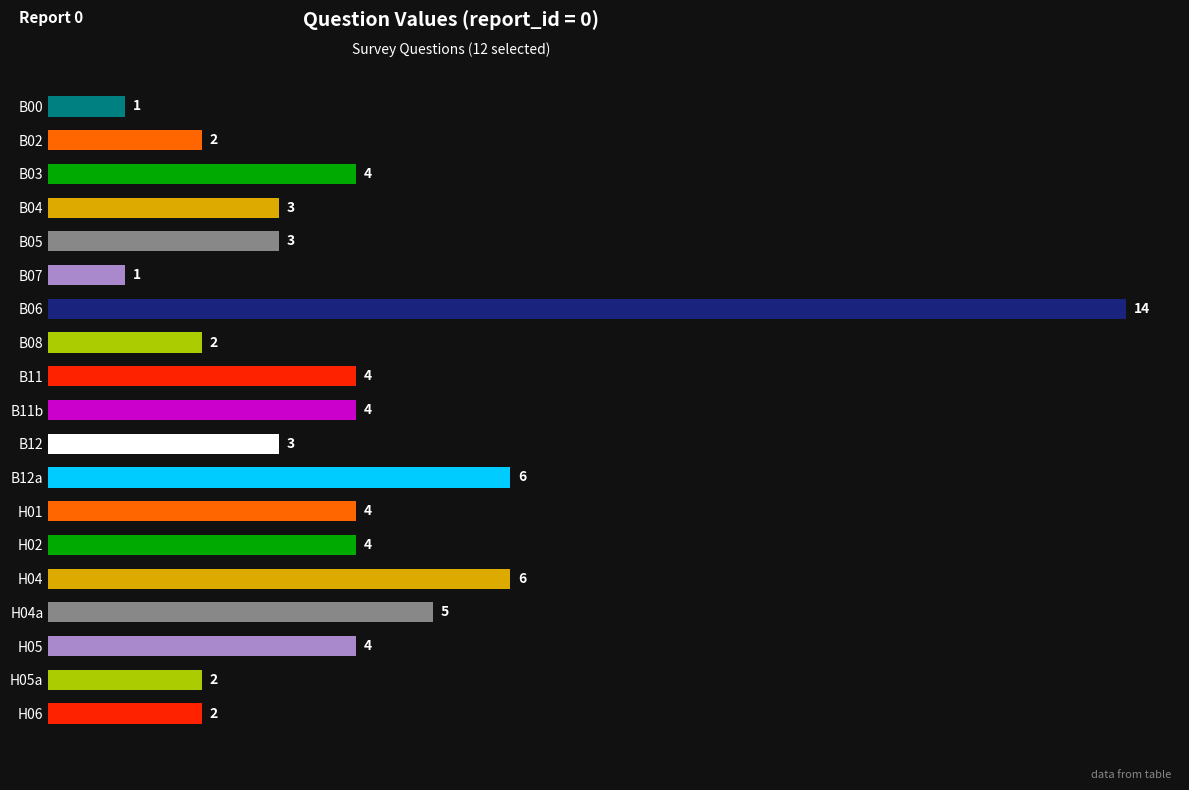

What is the difference between the maximum and minimum values?

13